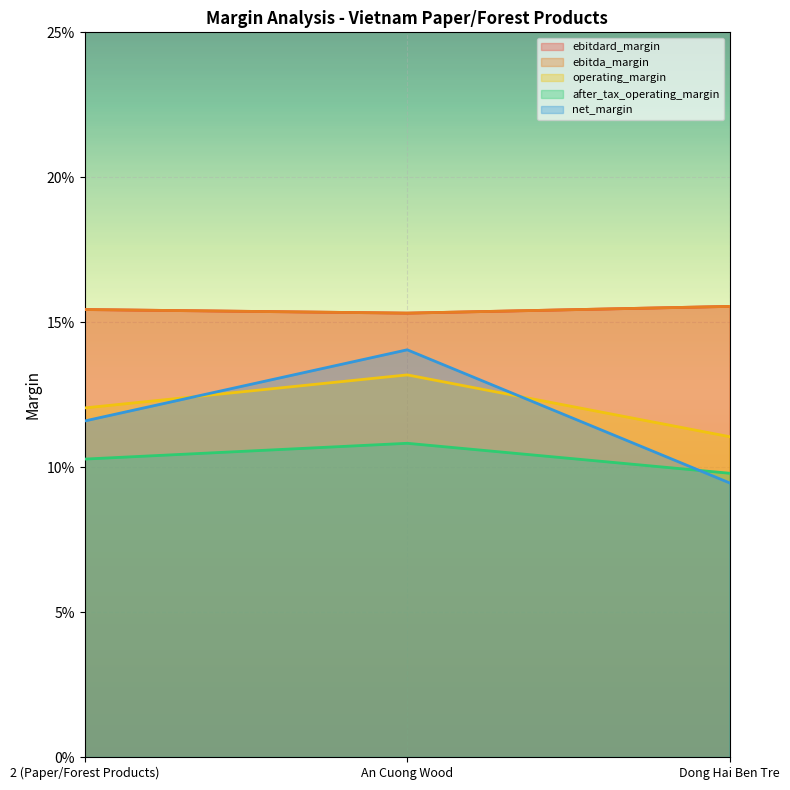

Between An Cuong Wood and 2 (Paper/Forest Products), which is larger?

2 (Paper/Forest Products)